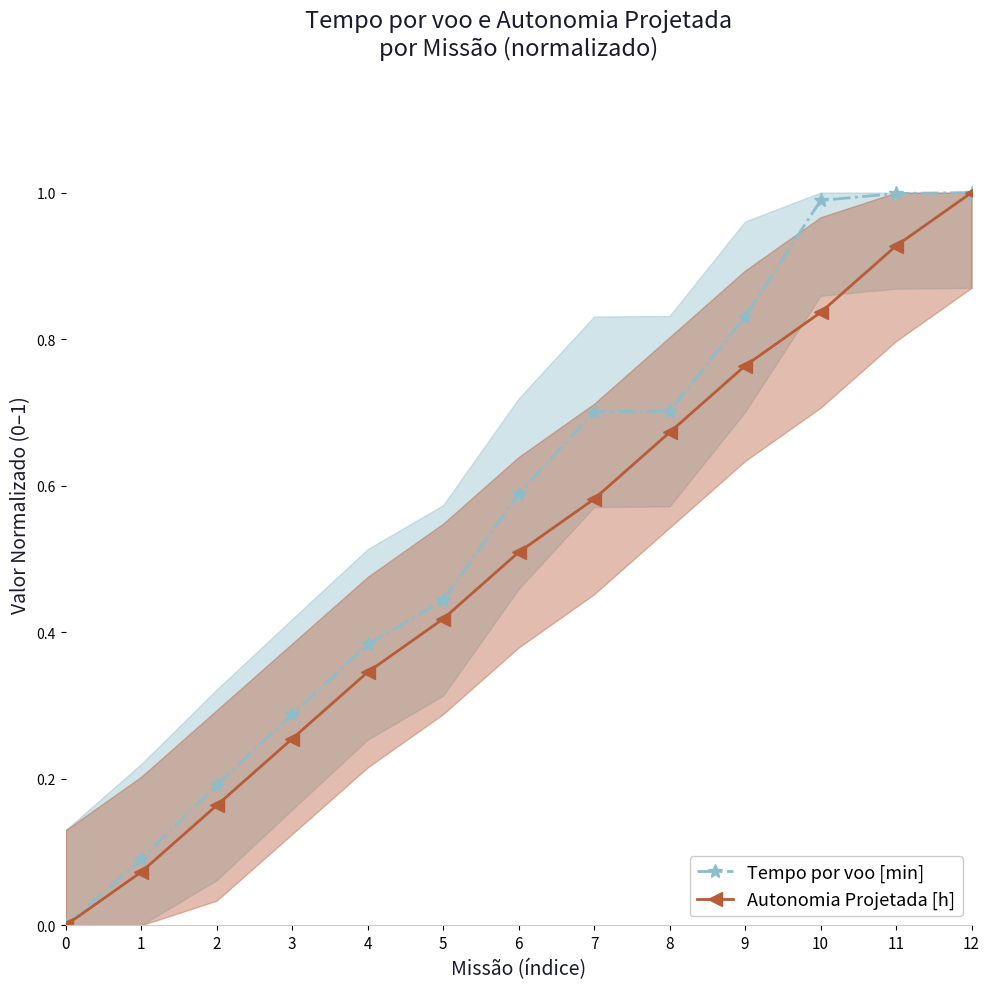

What is the difference between the second highest and second lowest values in the Tempo por voo [min] series?

0.9